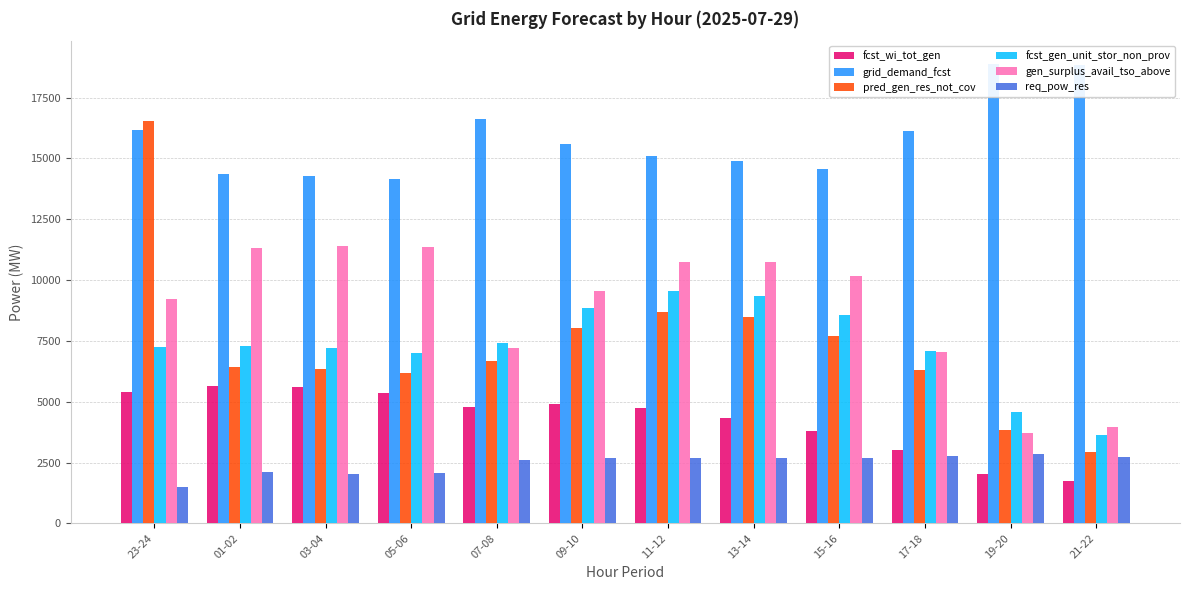

At 05-06, list the series in order from smallest to largest.

req_pow_res, fcst_wi_tot_gen, pred_gen_res_not_cov, fcst_gen_unit_stor_non_prov, gen_surplus_avail_tso_above, grid_demand_fcst